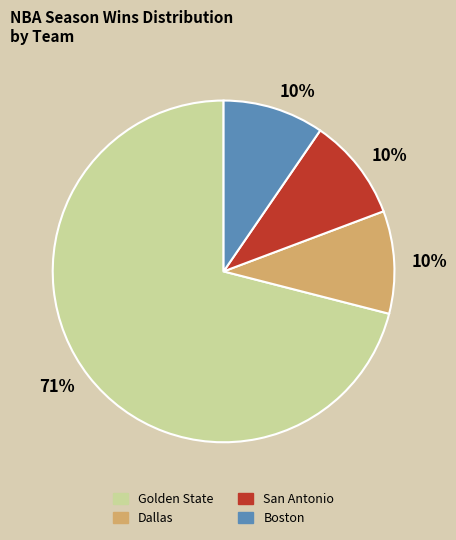

Combined, do Golden State and Boston account for over 50%?

Yes